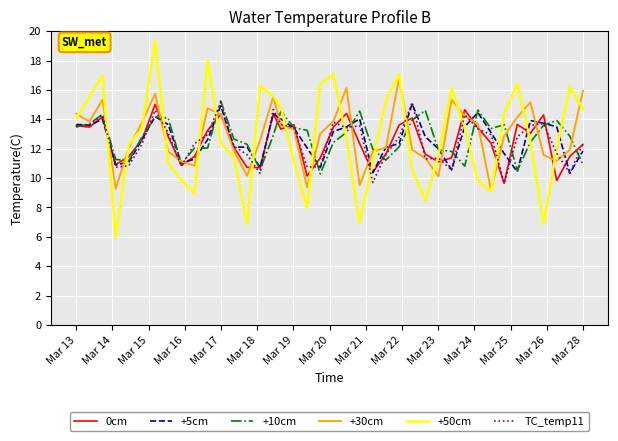

Which series has the largest range (max minus min)?

+50cm